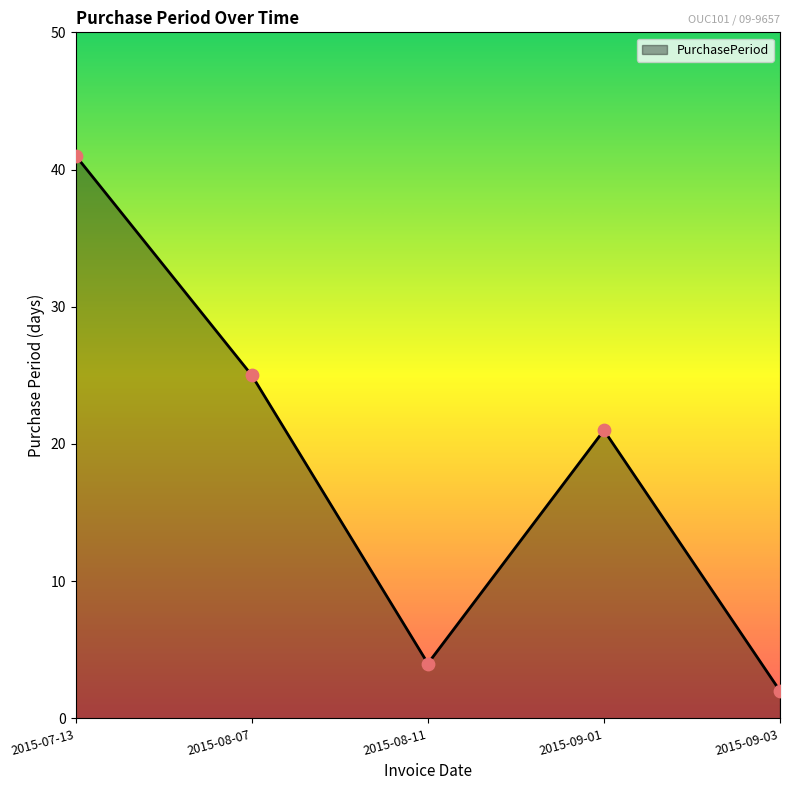

What is the ratio of the value at 2015-09-03 to the value at 2015-08-11?

0.5